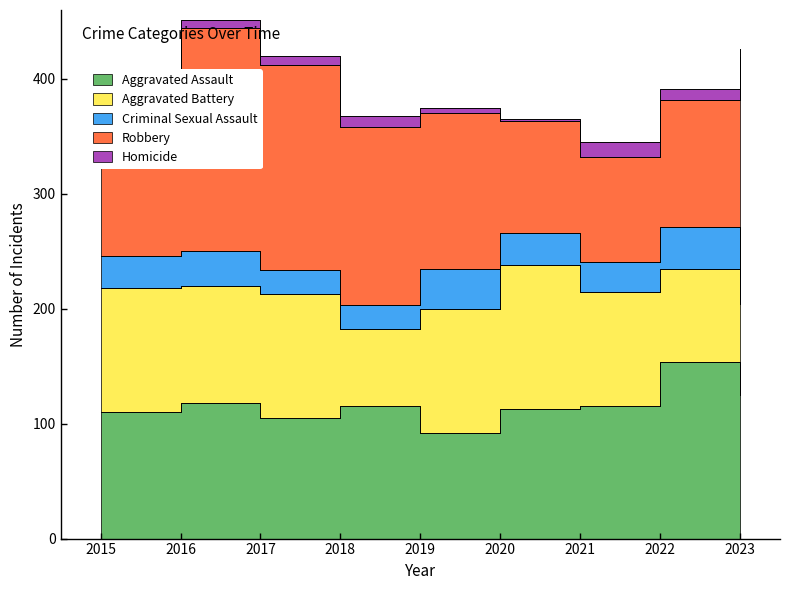

Does the chart have visible grid lines?

No